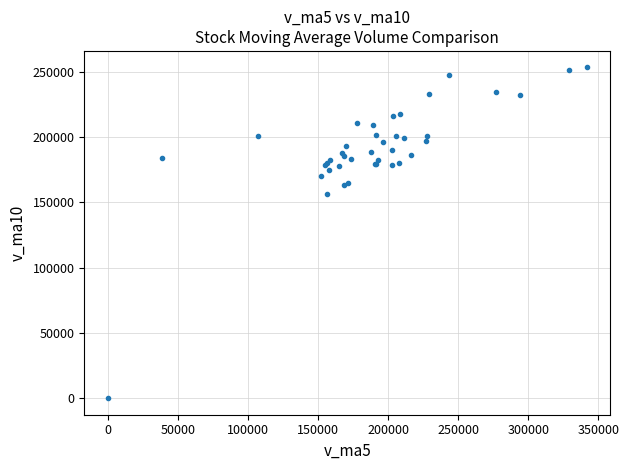

What Y value in the scatter plot is closest to 126566?

156251.3